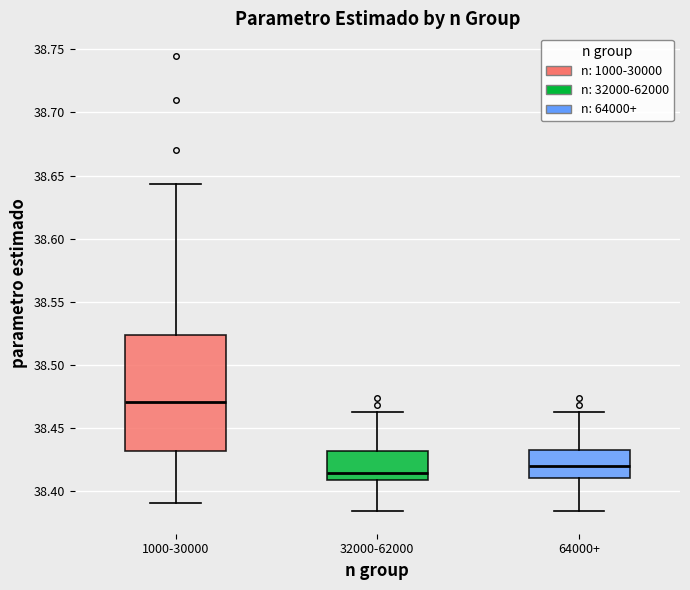

Comparing the boxes themselves (not the whiskers), which one is the tallest?

1000-30000